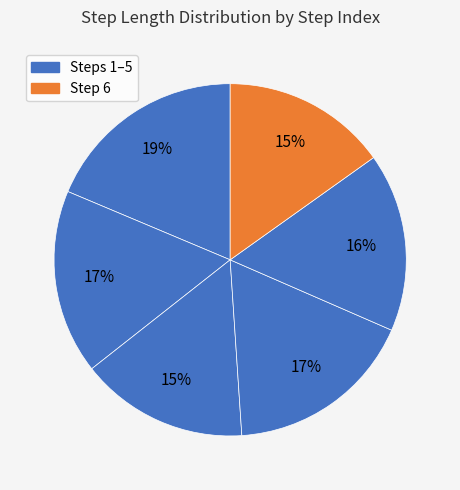

How many slices are in this pie chart?

6